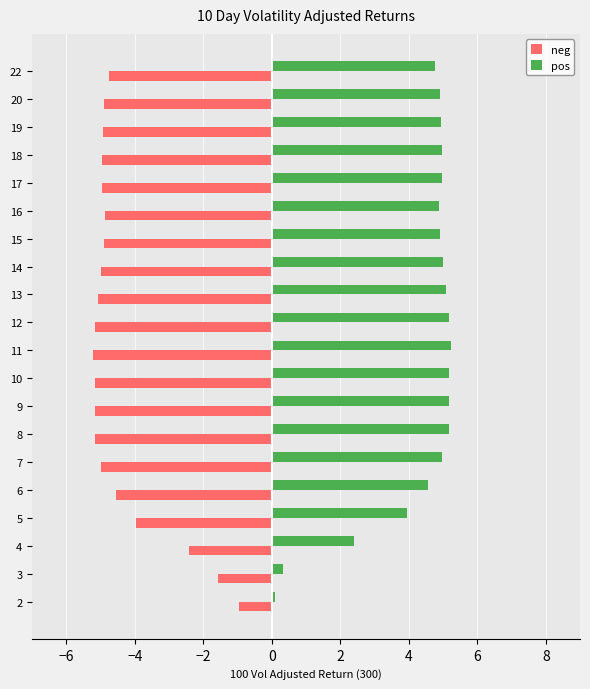

Which series has the widest spread of values?

pos